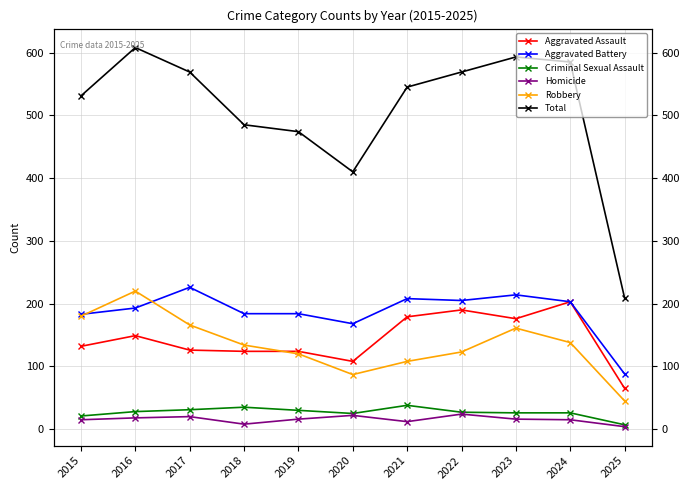

True or false: Criminal Sexual Assault and Robbery cross at least once.

False